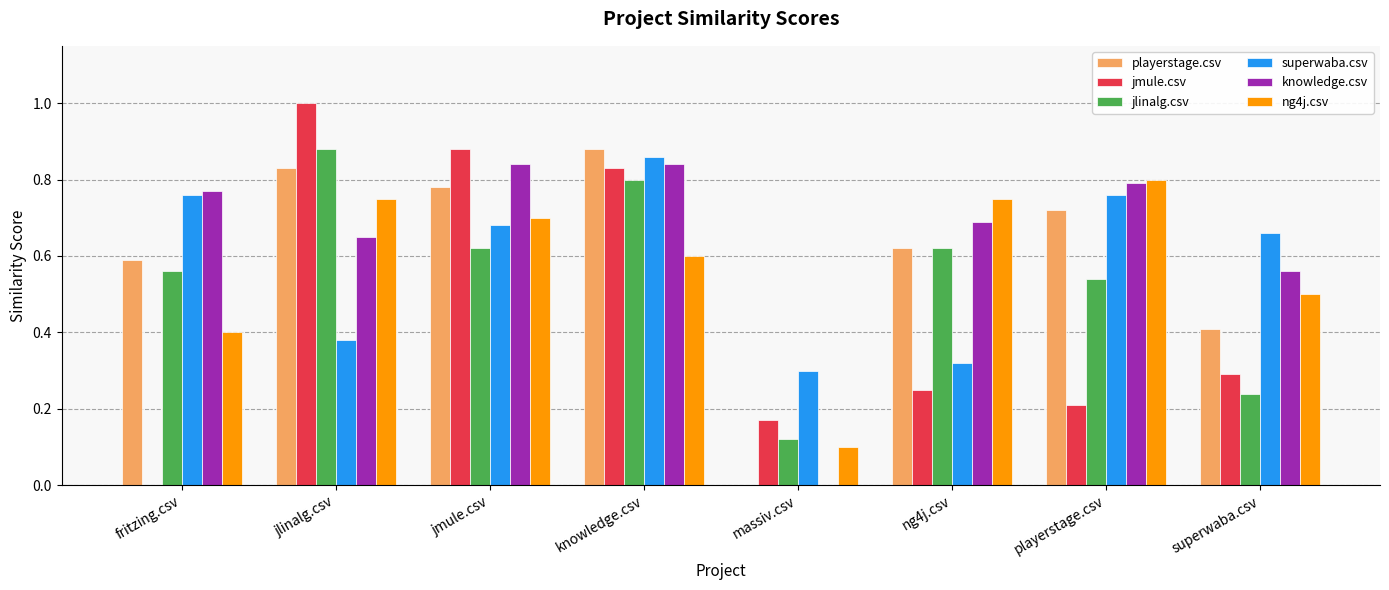

Count the number of data series in this chart.

6